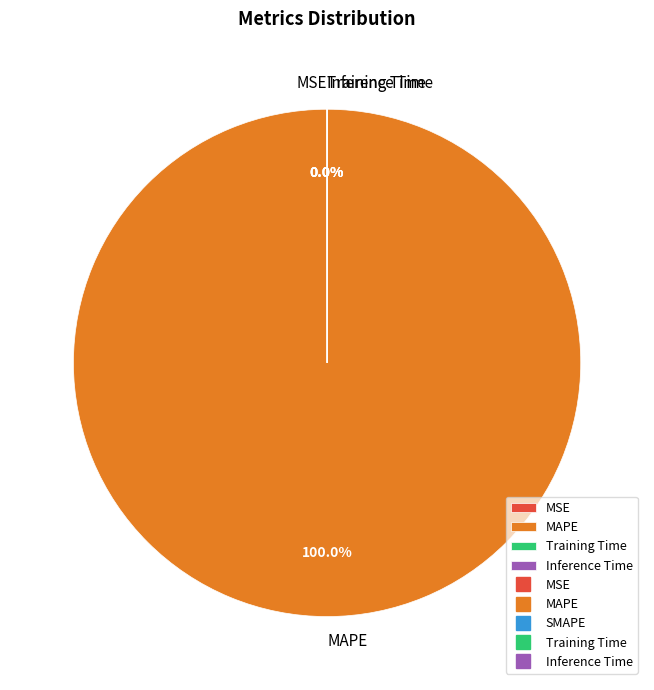

What is the largest slice in the pie chart?

MAPE